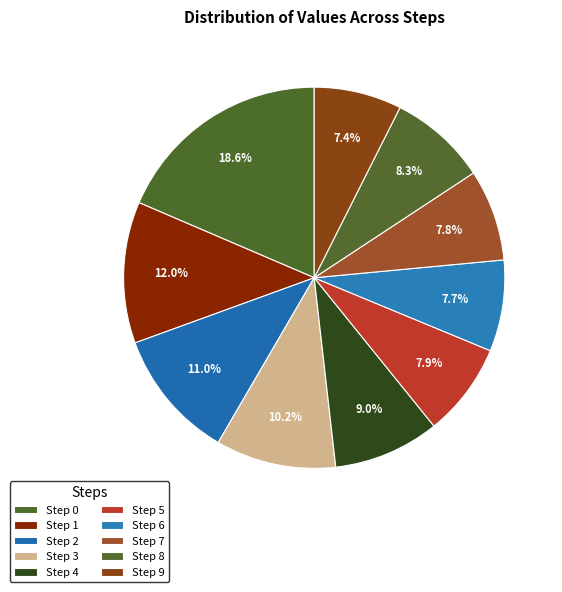

To the nearest percent, what percentage of the pie is Step 3?

10%